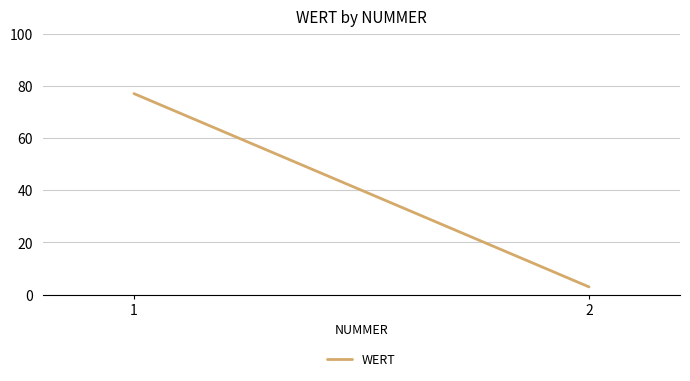

List the labels in order of value, largest first.

1, 2